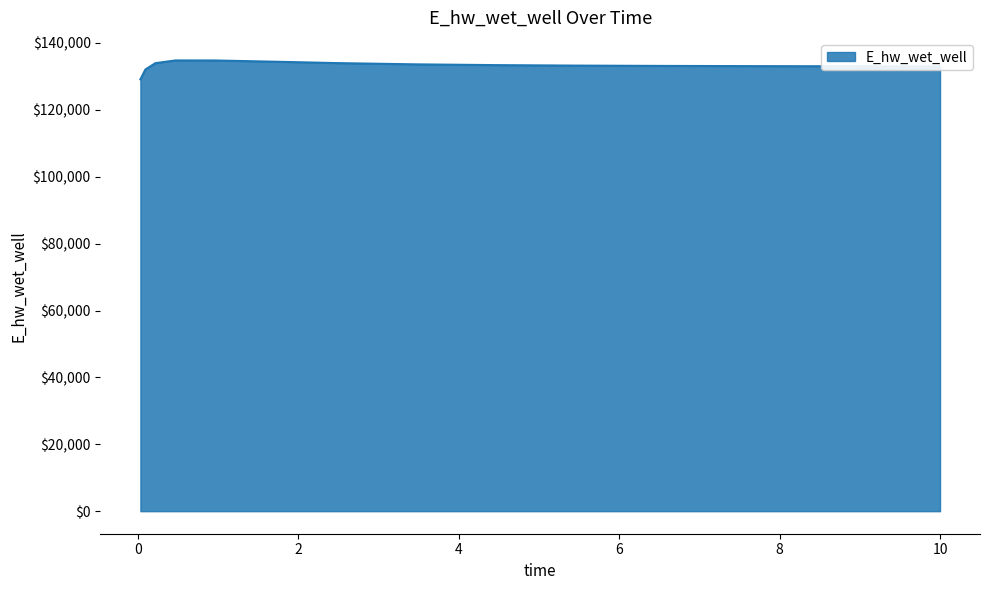

What is the difference between the maximum and minimum values?

5660.3